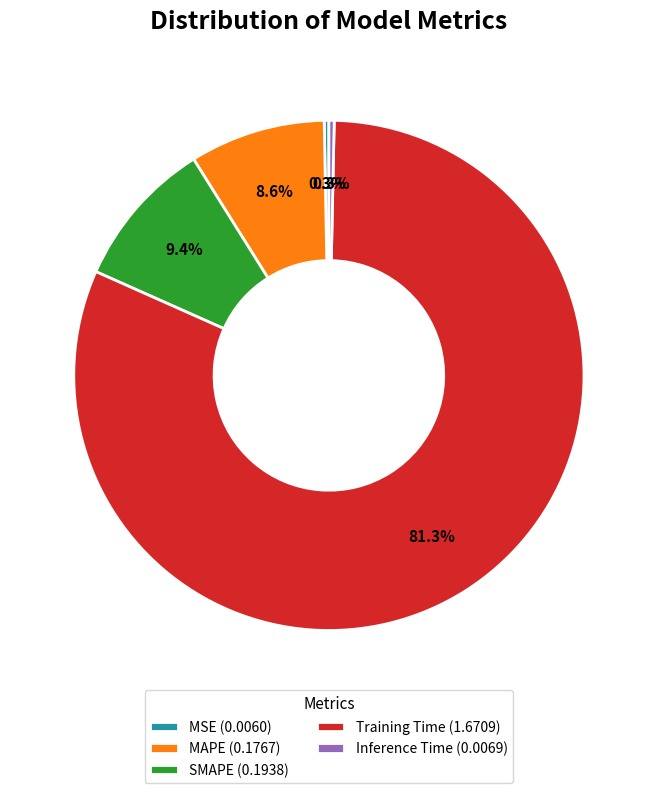

How many slices are in this pie chart?

5